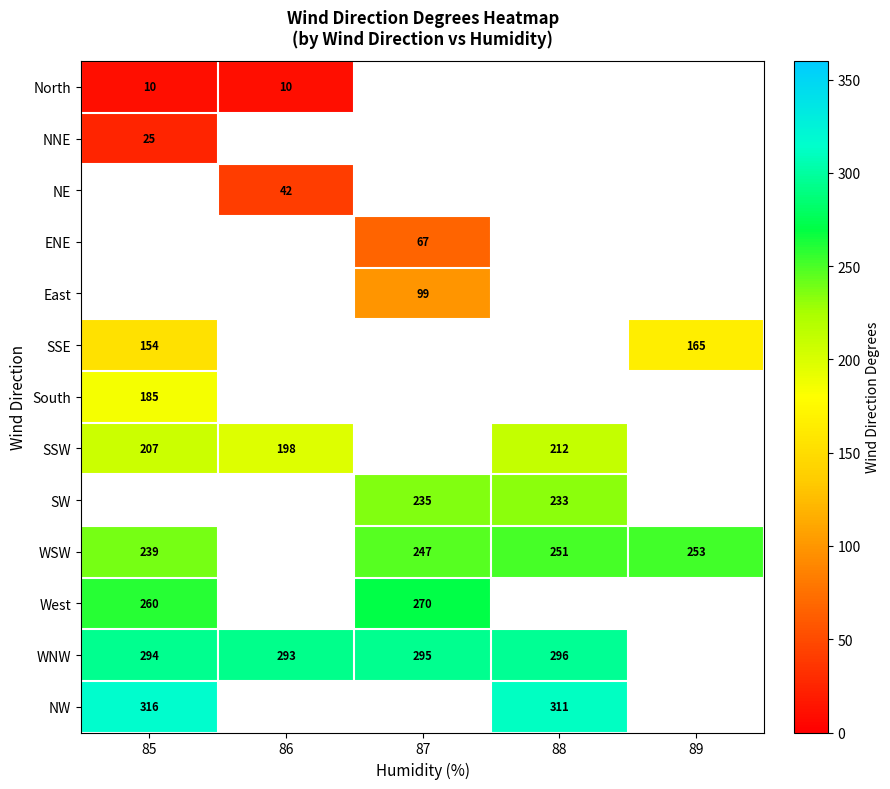

True or false: WSW has a value of 132 at 87.

False